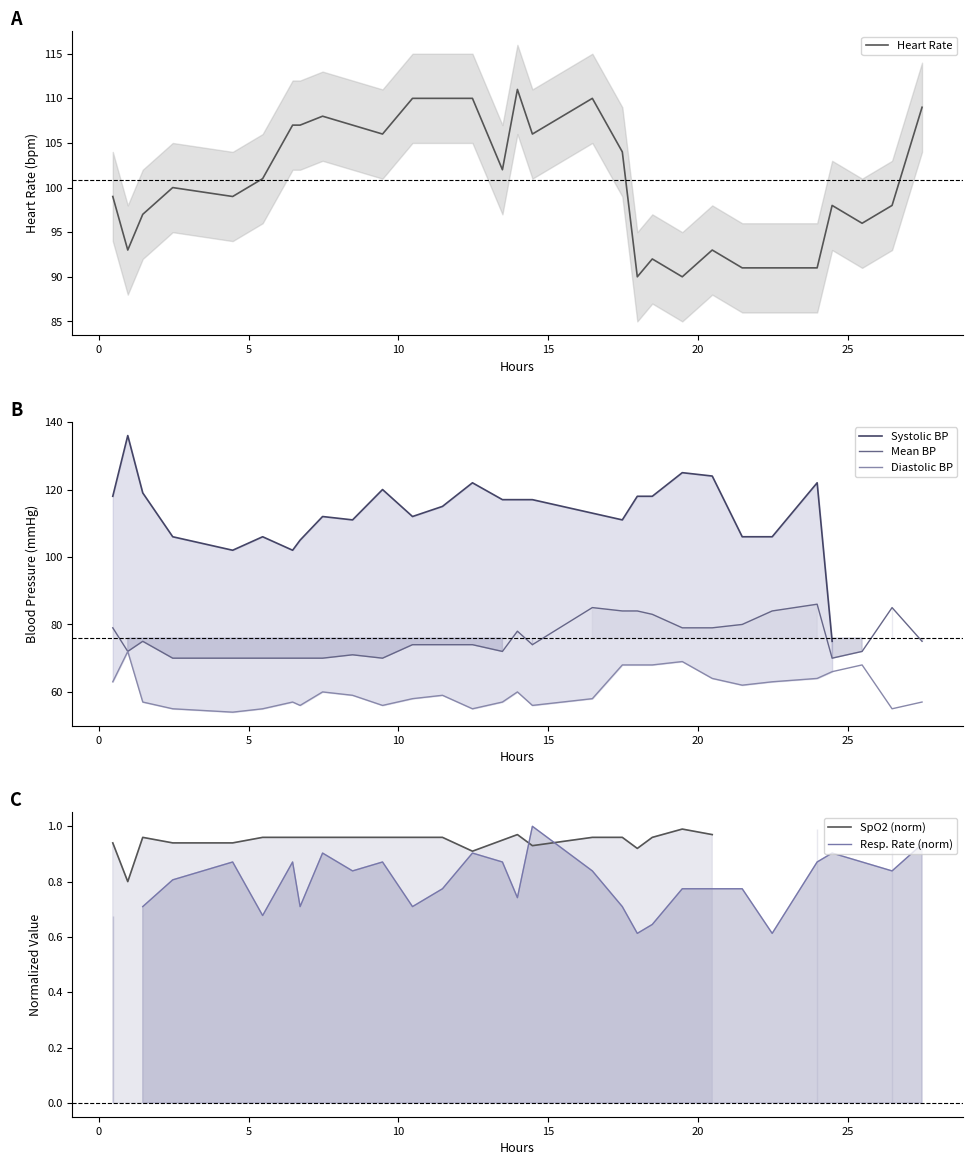

What is the minimum value for Heart Rate?

90